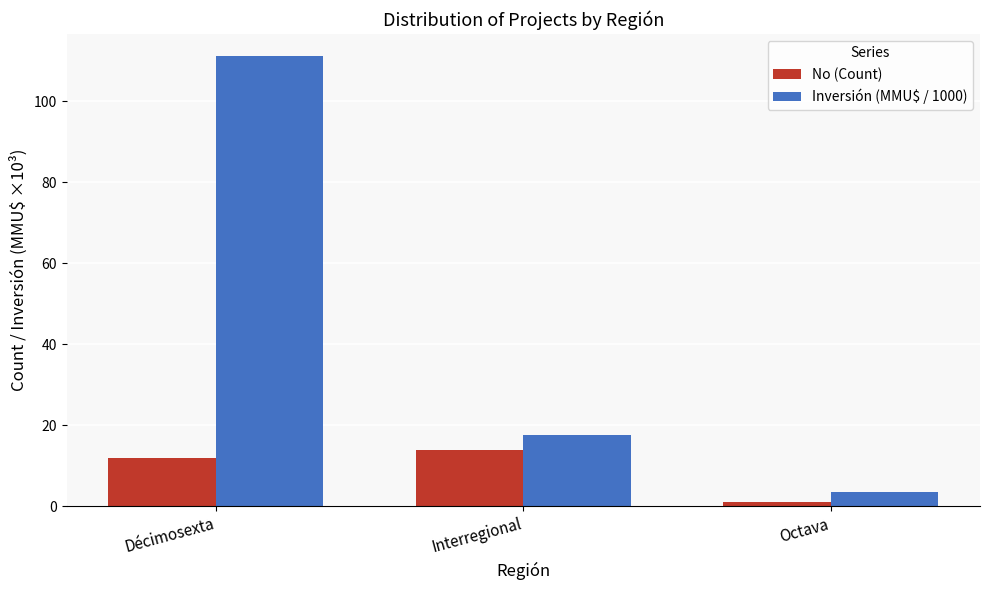

Reading left to right, what are all the values shown in this chart?

No (Count): 12.0	14.0	1.0
Inversión (MMU$ / 1000): 111.0	17.6	3.5